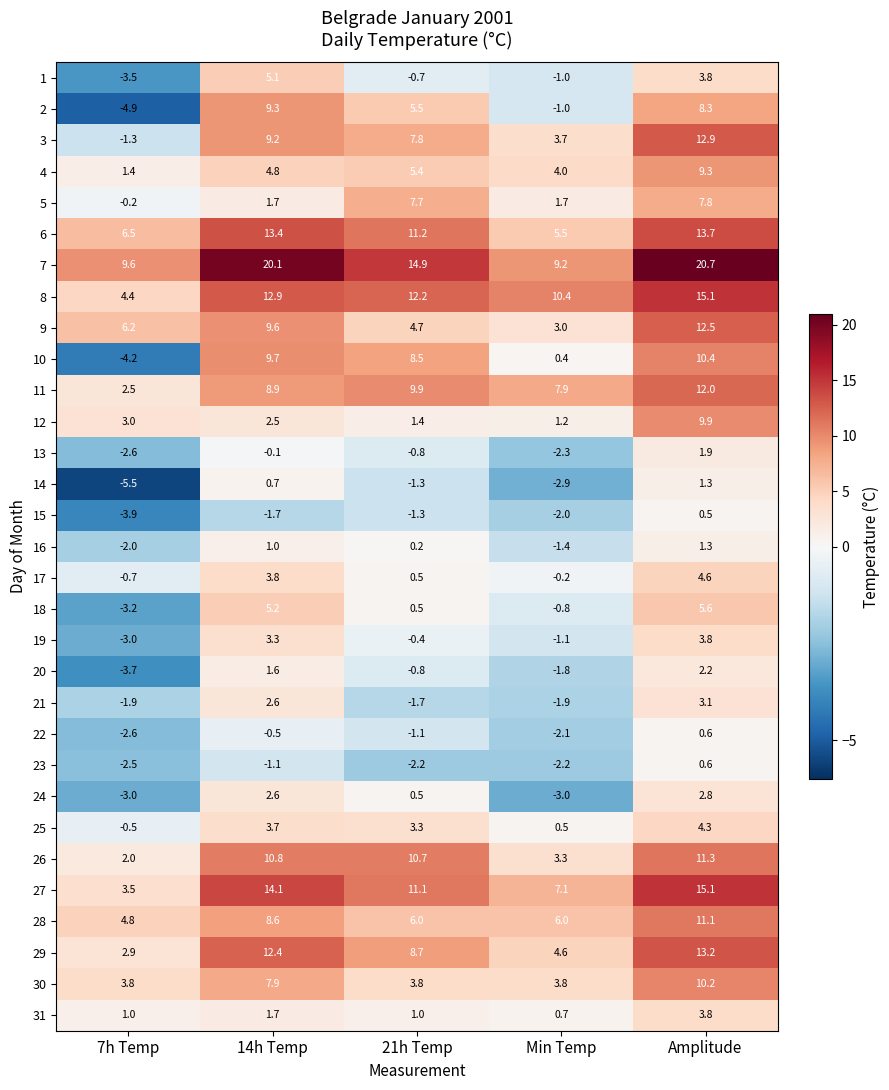

What value does the 21 series have at Amplitude?

3.1